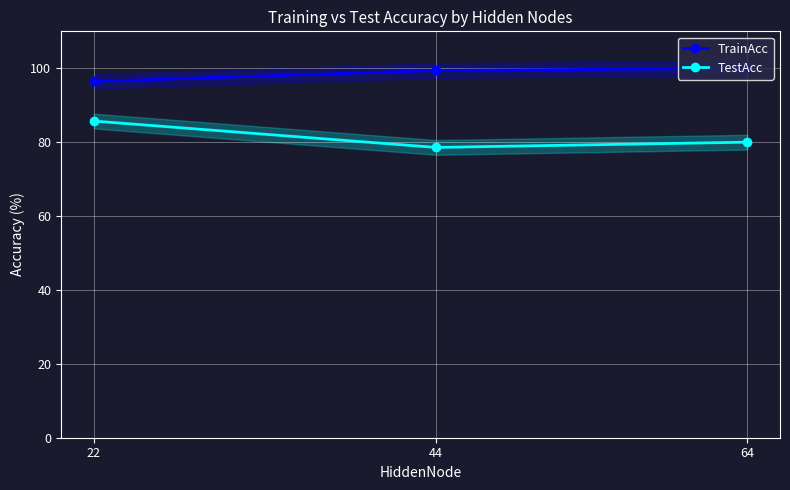

True or false: TrainAcc has a value of 96.4 at 22.

True